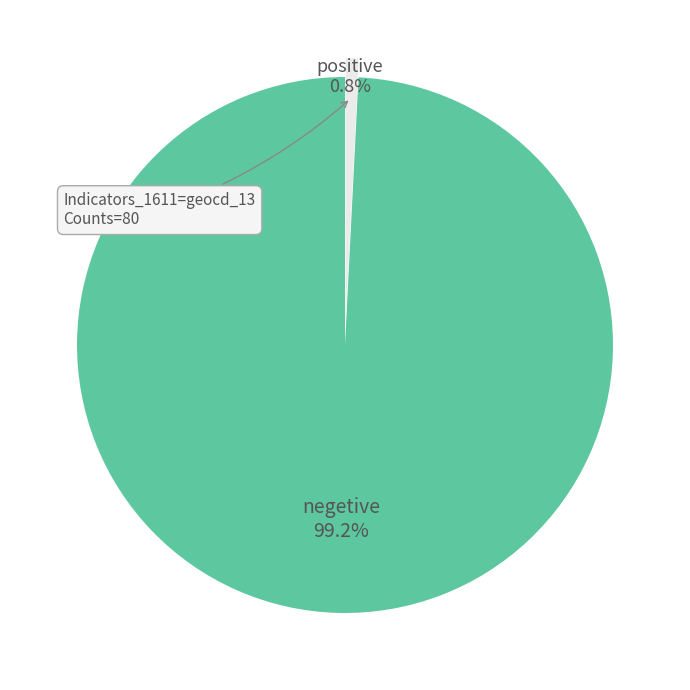

Is there a majority slice in this chart?

Yes